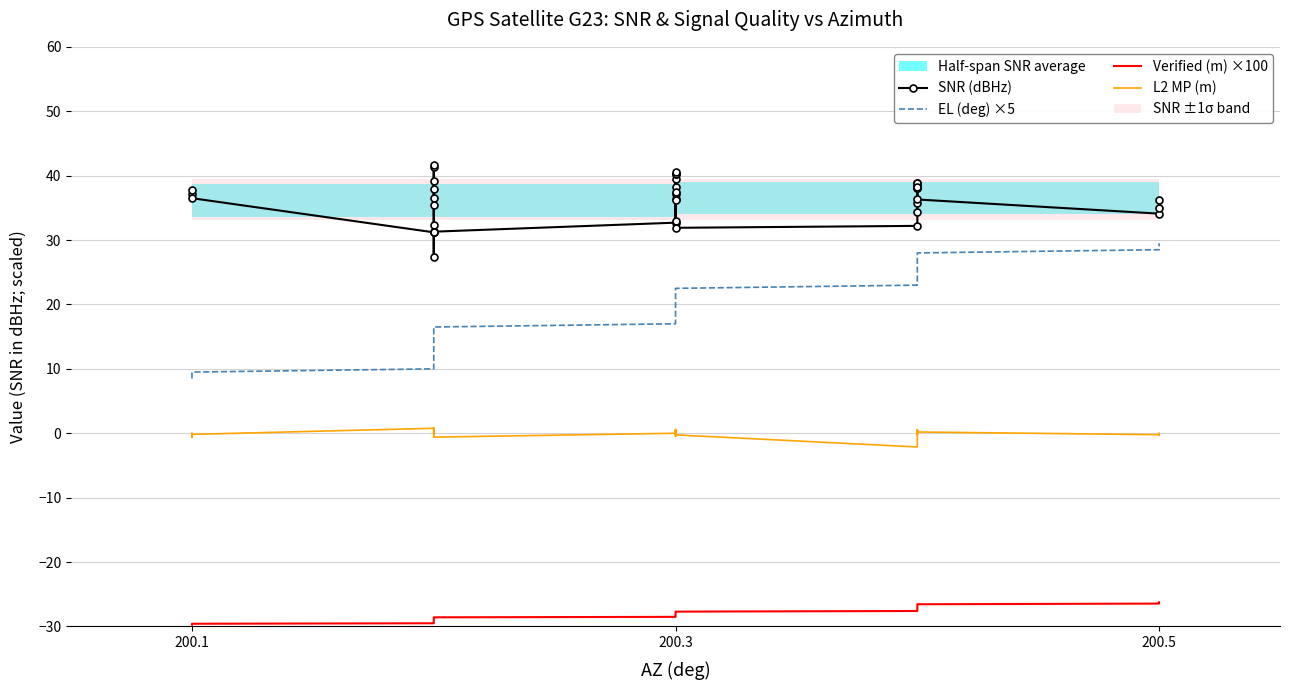

Reading right to left, list all the values displayed in this chart.

SNR (dBHz): 36.2	34.9	34.1	36.3	38.2	38.1	38.1	38.9	38.9	38.4	38.3	35.8	34.3	32.2	31.9	32.9	36.2	37.5	38.2	40.5	40.2	40.3	39.5	37.1	36.4	32.7	31.3	32.4	35.5	37.9	39.2	41.6	41.4	36.6	31.2	27.3	31.2	36.5	37.7	37.1
EL (deg) ×5: 29.5	29.0	28.5	28.0	27.5	27.0	26.5	26.0	25.5	25.0	24.5	24.0	23.5	23.0	22.5	22.0	21.5	21.0	20.5	20.0	19.5	19.0	18.5	18.0	17.5	17.0	16.5	16.0	15.5	15.0	14.5	14.0	13.5	11.5	11.0	10.5	10.0	9.5	9.0	8.5
Verified (m) ×100: -26.2	-26.3	-26.4	-26.6	-26.7	-26.8	-26.9	-27.0	-27.1	-27.2	-27.3	-27.4	-27.5	-27.6	-27.7	-27.8	-27.9	-27.9	-28.0	-28.1	-28.2	-28.2	-28.3	-28.4	-28.4	-28.5	-28.6	-28.6	-28.7	-28.8	-28.9	-28.9	-29.0	-29.3	-29.4	-29.4	-29.5	-29.6	-29.6	-29.7
L2 MP (m): 0.0	-0.3	-0.2	0.2	-0.0	0.2	0.2	0.0	0.0	0.5	-0.2	-0.2	0.5	-2.1	-0.2	-0.1	0.6	0.5	0.5	0.0	0.4	0.1	0.3	-0.5	0.0	0.0	-0.6	-0.0	-0.1	0.2	-0.1	-0.2	0.8	0.0	0.0	0.0	0.8	-0.2	-0.6	0.0